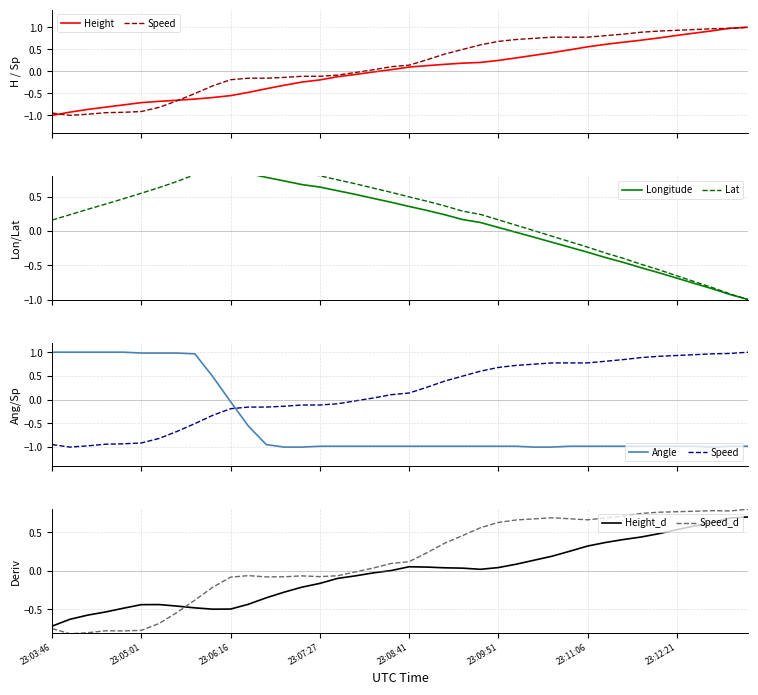

How many values in the Longitude series are below 0?

14